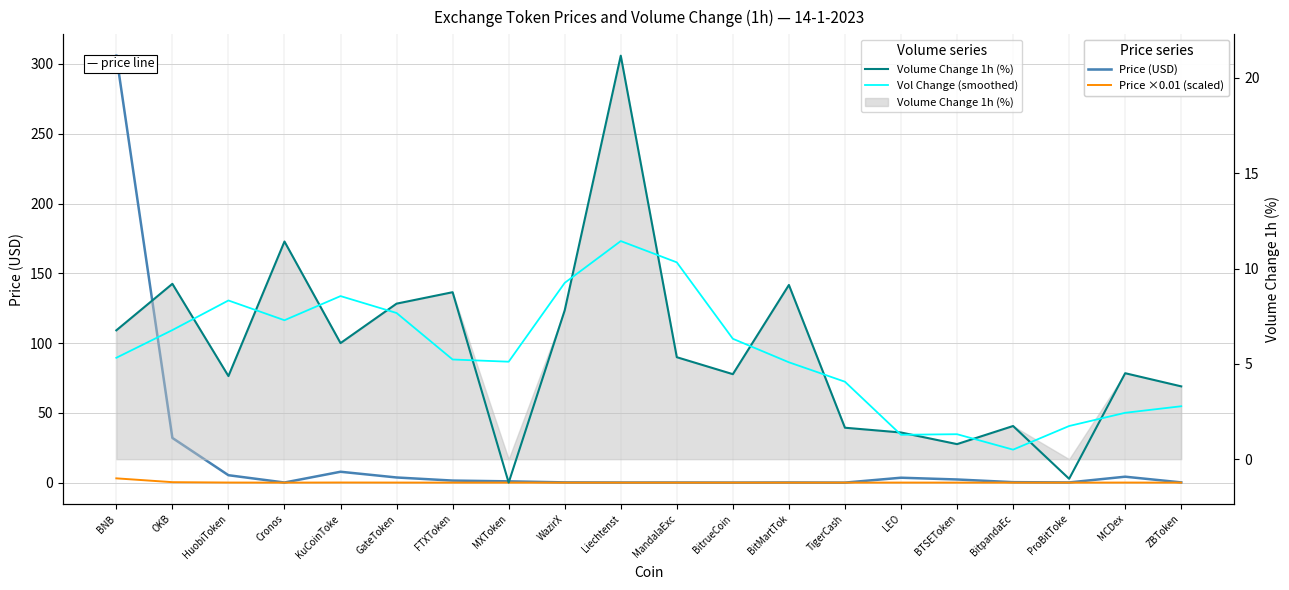

True or false: Price ×0.01 (scaled) has more than 0 points higher than both neighbors.

True